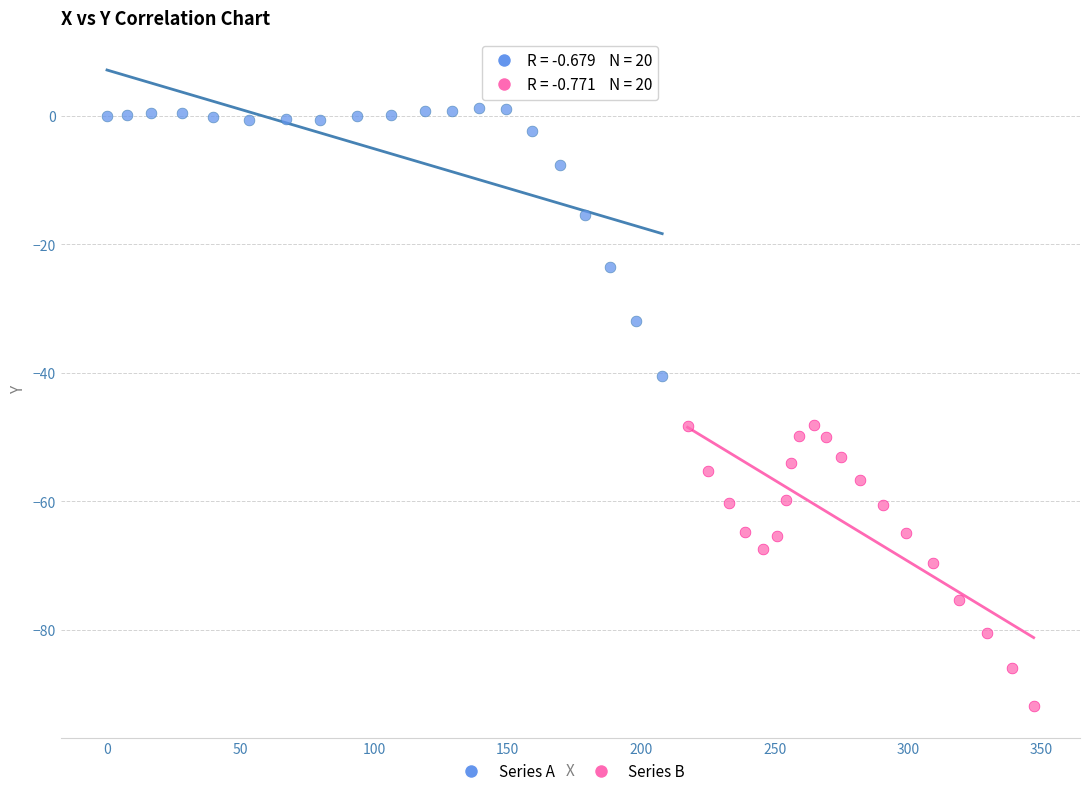

Which series contains the highest Y value?

Series A